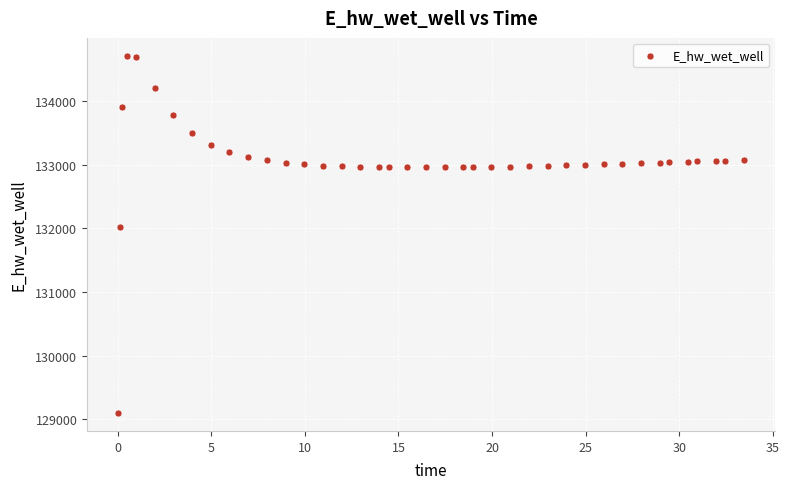

What Y value in the scatter plot is closest to 131903?

132025.9